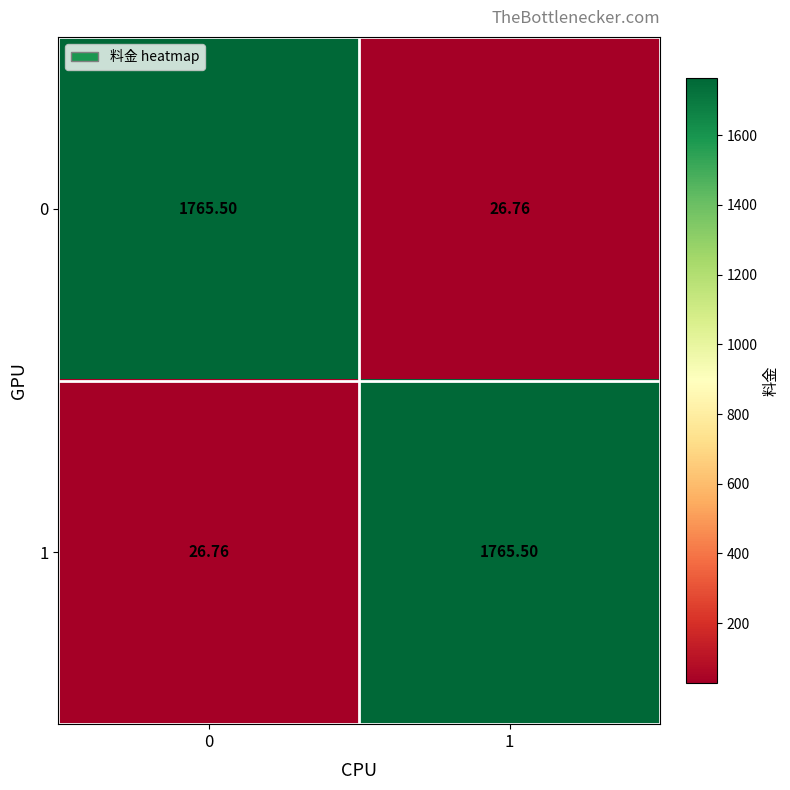

Which series has the largest range (max minus min)?

row_0